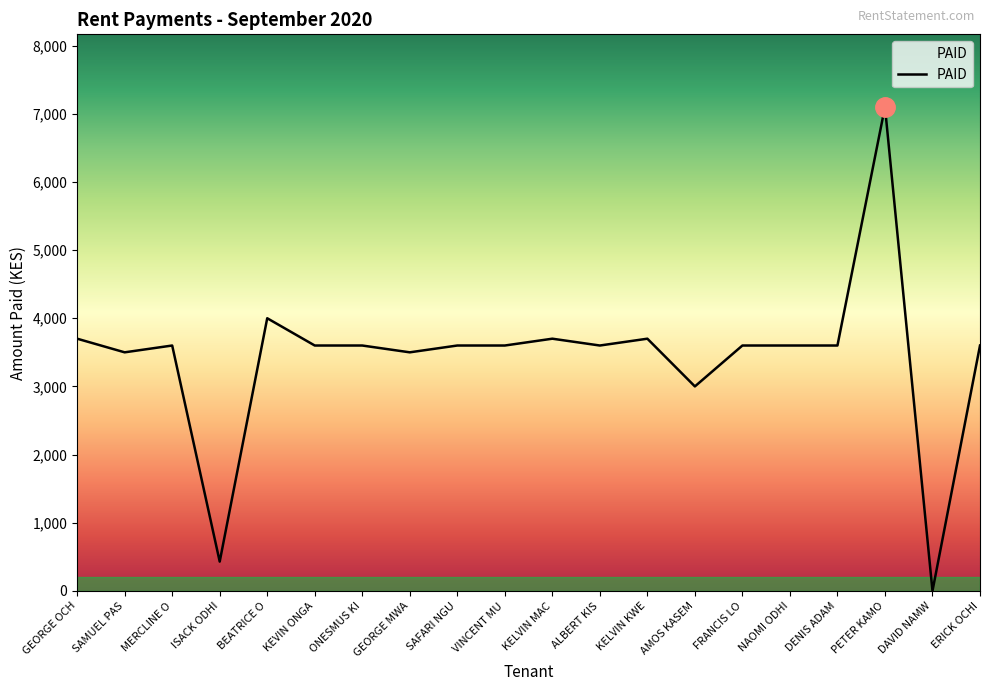

Where is the first local minimum?

SAMUEL PAS